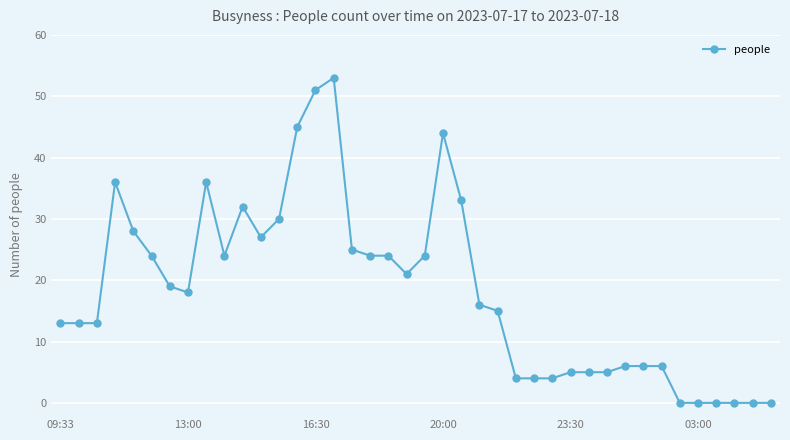

What is the difference between the maximum and second lowest values?

53